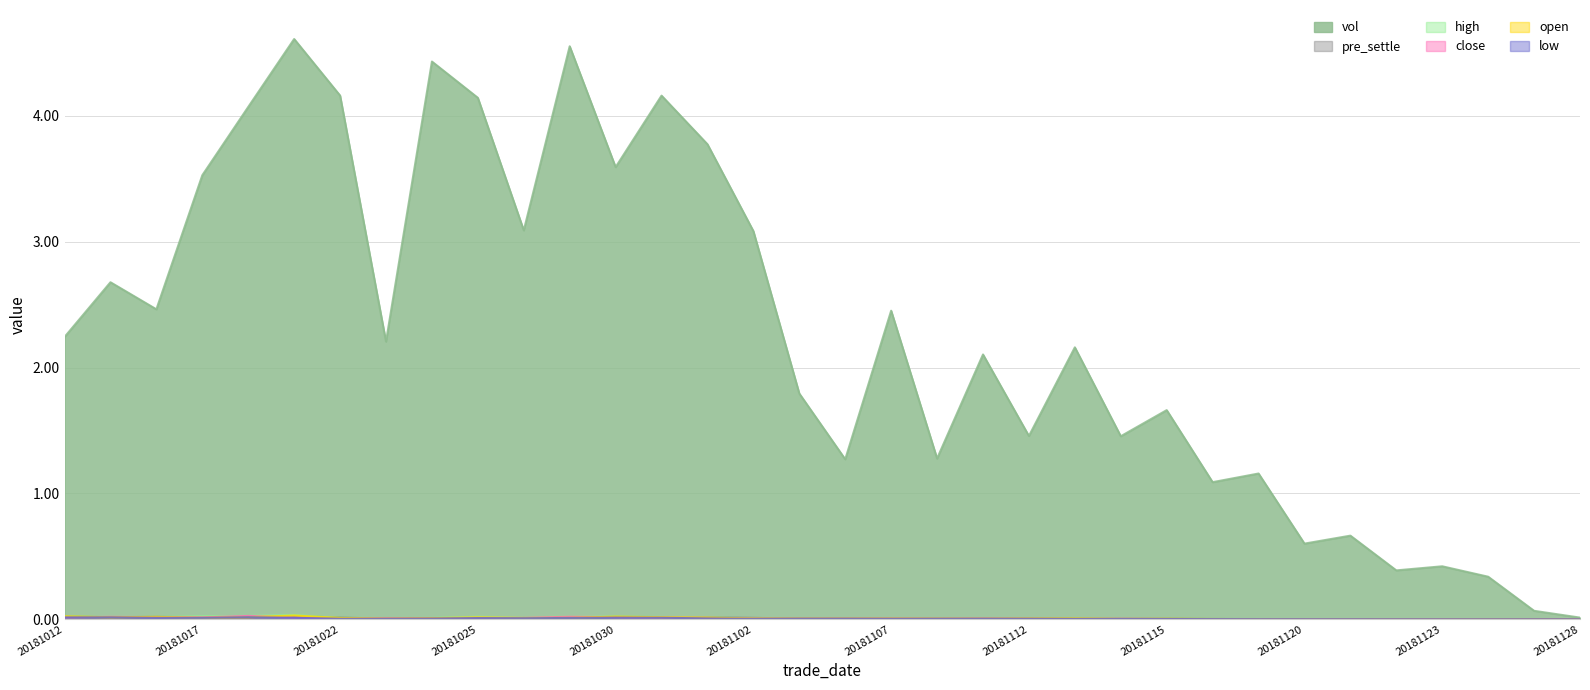

At 20181018, list the series in order from largest to smallest.

vol, high, close, low, open, pre_settle